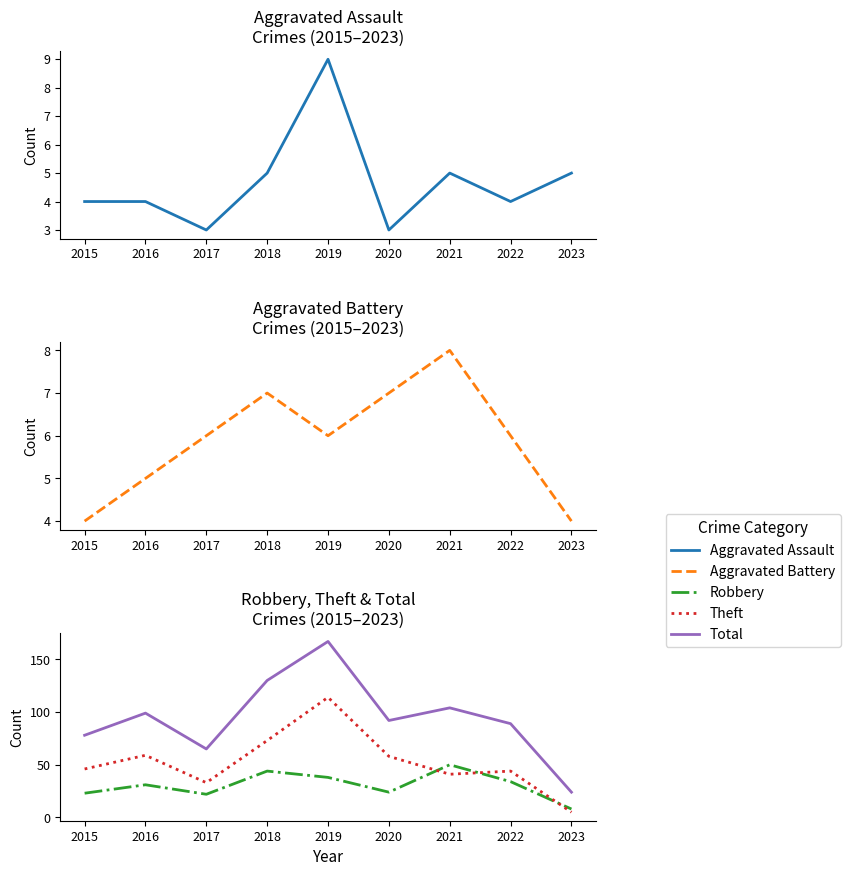

Which series changed the most between 2021 and 2023?

Total